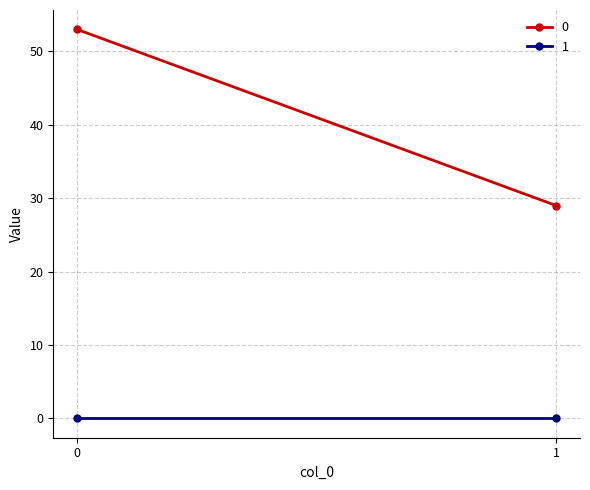

Is the value of 0 at 0 greater than the value of 1 at 1?

Yes